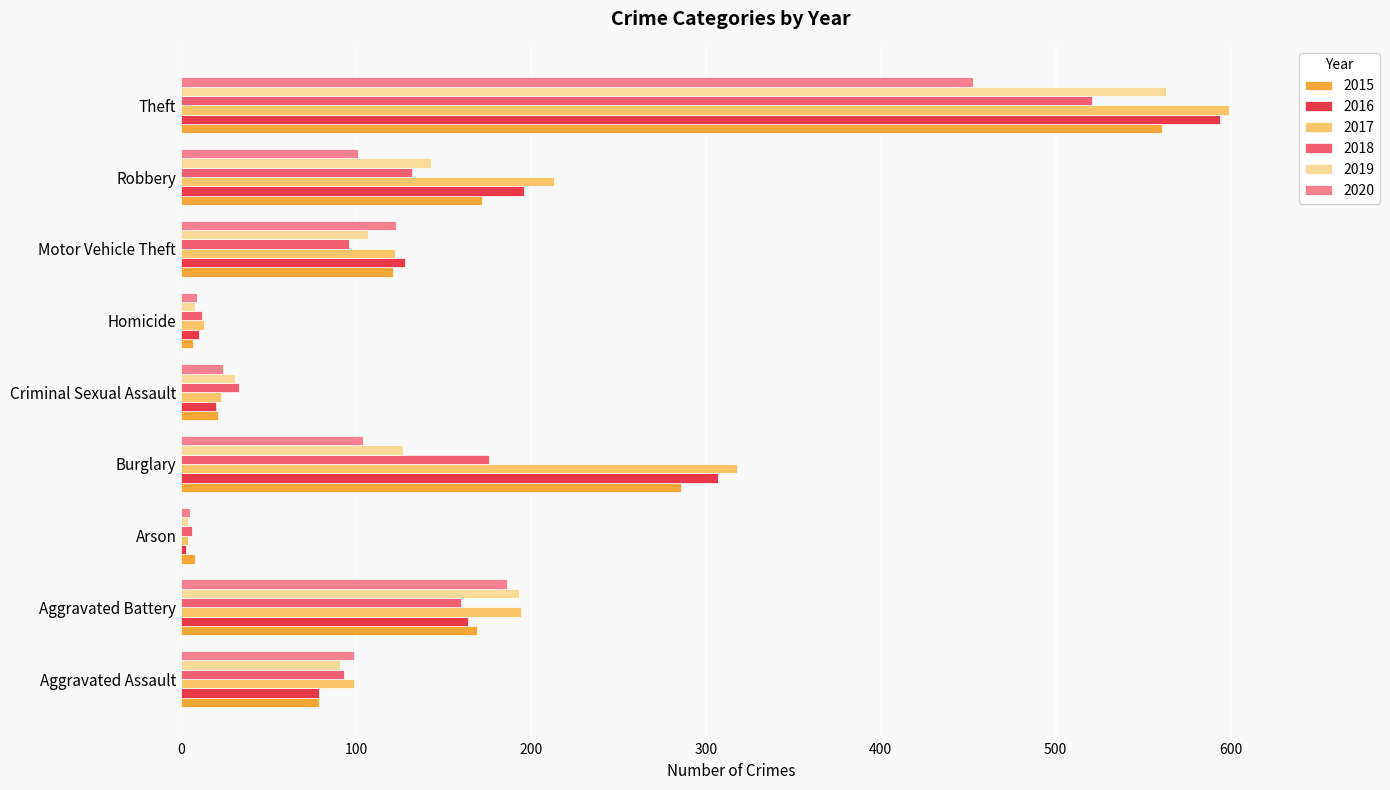

Which series has the widest spread of values?

2017